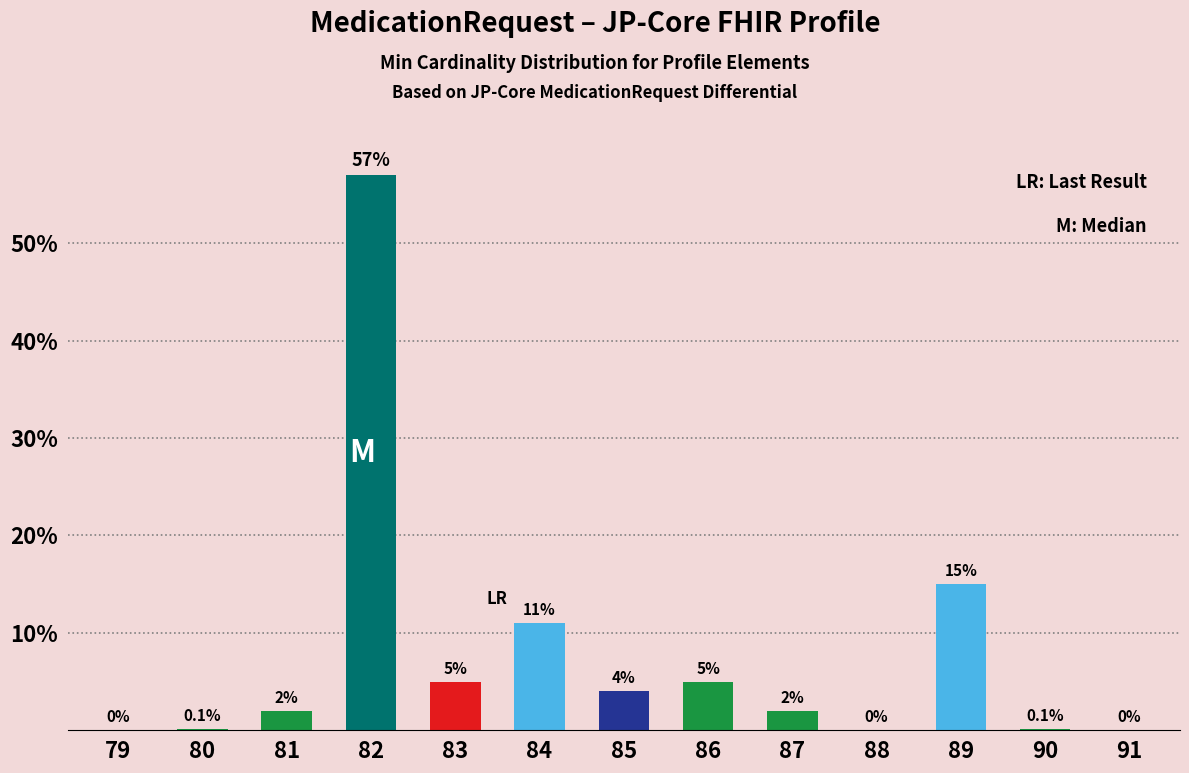

Reading right to left, list all the values displayed in this chart.

91=0.0	90=0.1	89=15.0	88=0.0	87=2.0	86=5.0	85=4.0	84=11.0	83=5.0	82=57.0	81=2.0	80=0.1	79=0.0